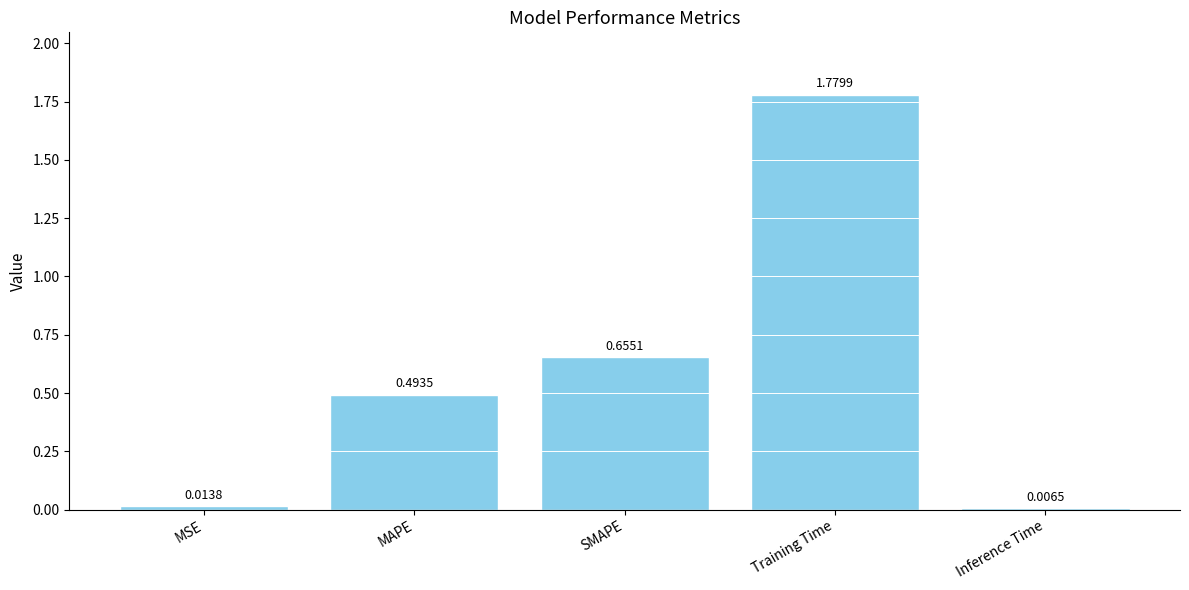

What is the average value?

0.6